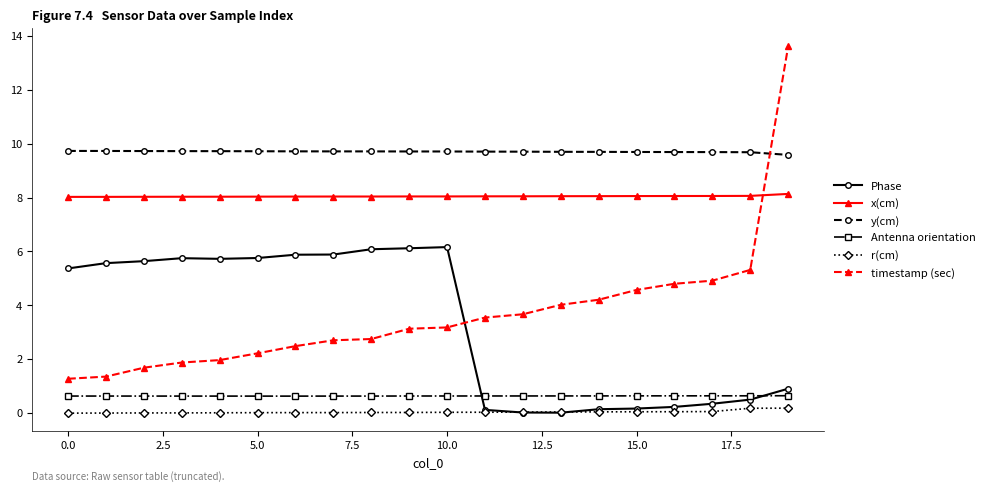

What is the minimum value for y(cm)?

9.6